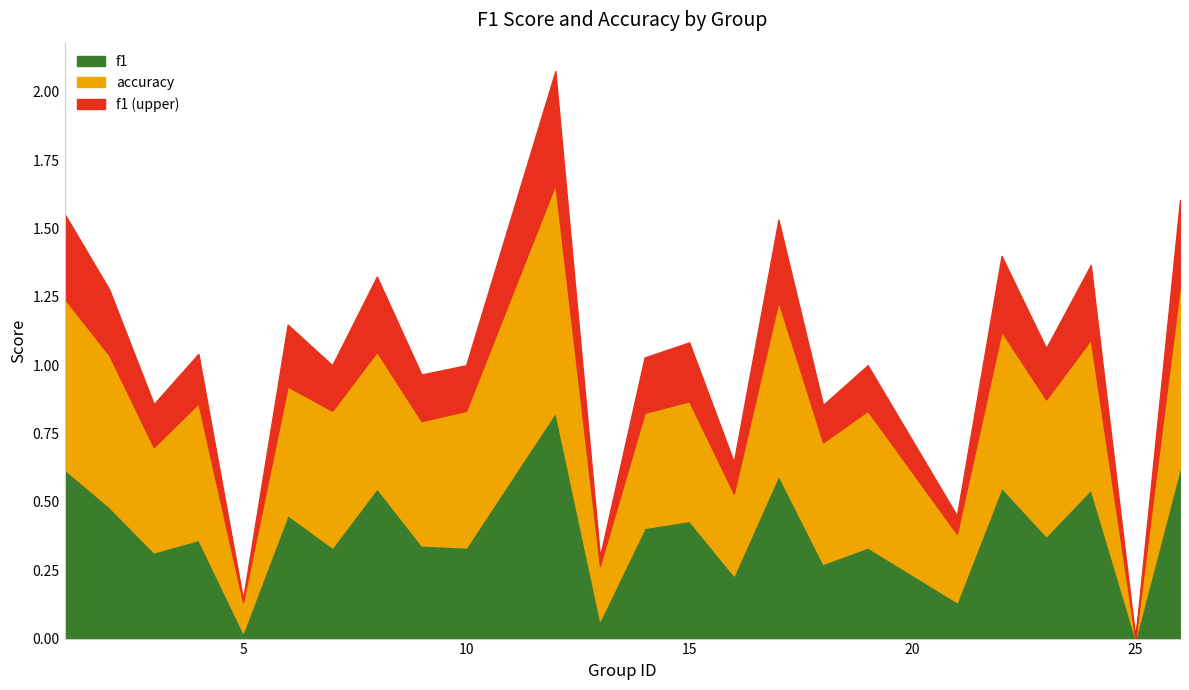

What are all the series names shown in the legend?

f1, accuracy, f1 (upper)